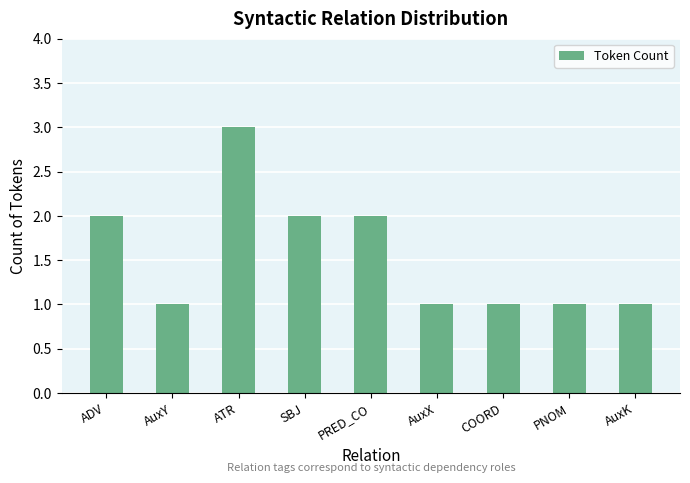

How many data points does each series have?

9